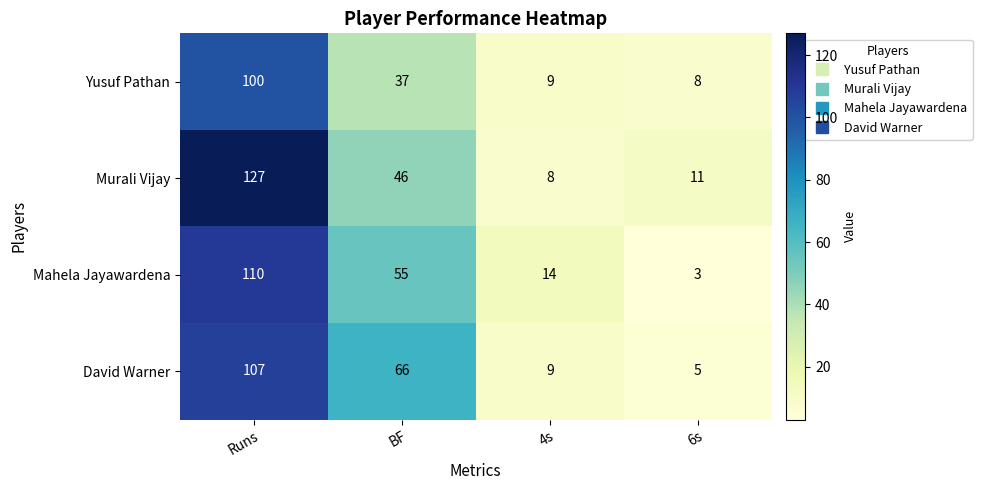

Count the number of data series in this chart.

4